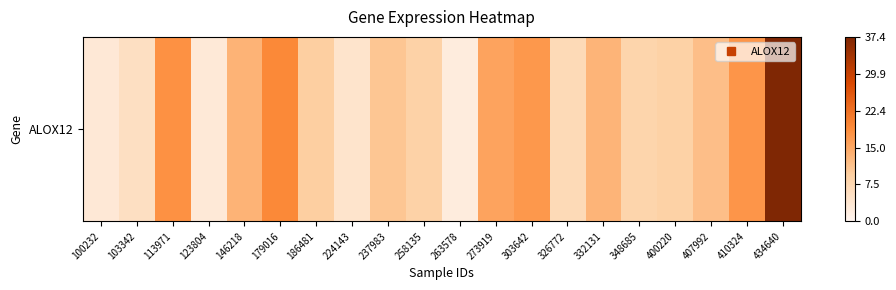

List the labels in order of value, largest first.

434640, 179016, 113971, 410324, 303642, 273919, 146218, 332131, 407992, 237983, 186481, 400220, 258135, 348685, 326772, 103342, 224143, 100232, 123804, 263578